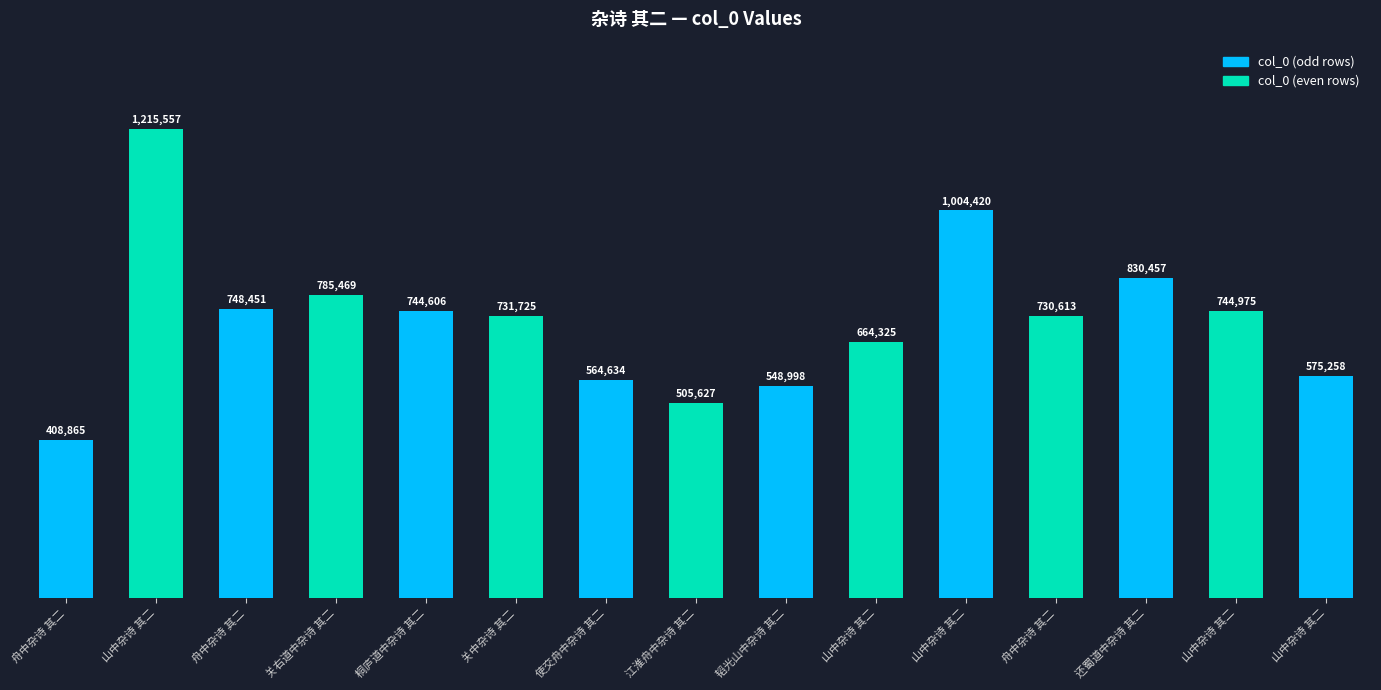

What value does the data have at 韬光山中杂诗 其二?

548998